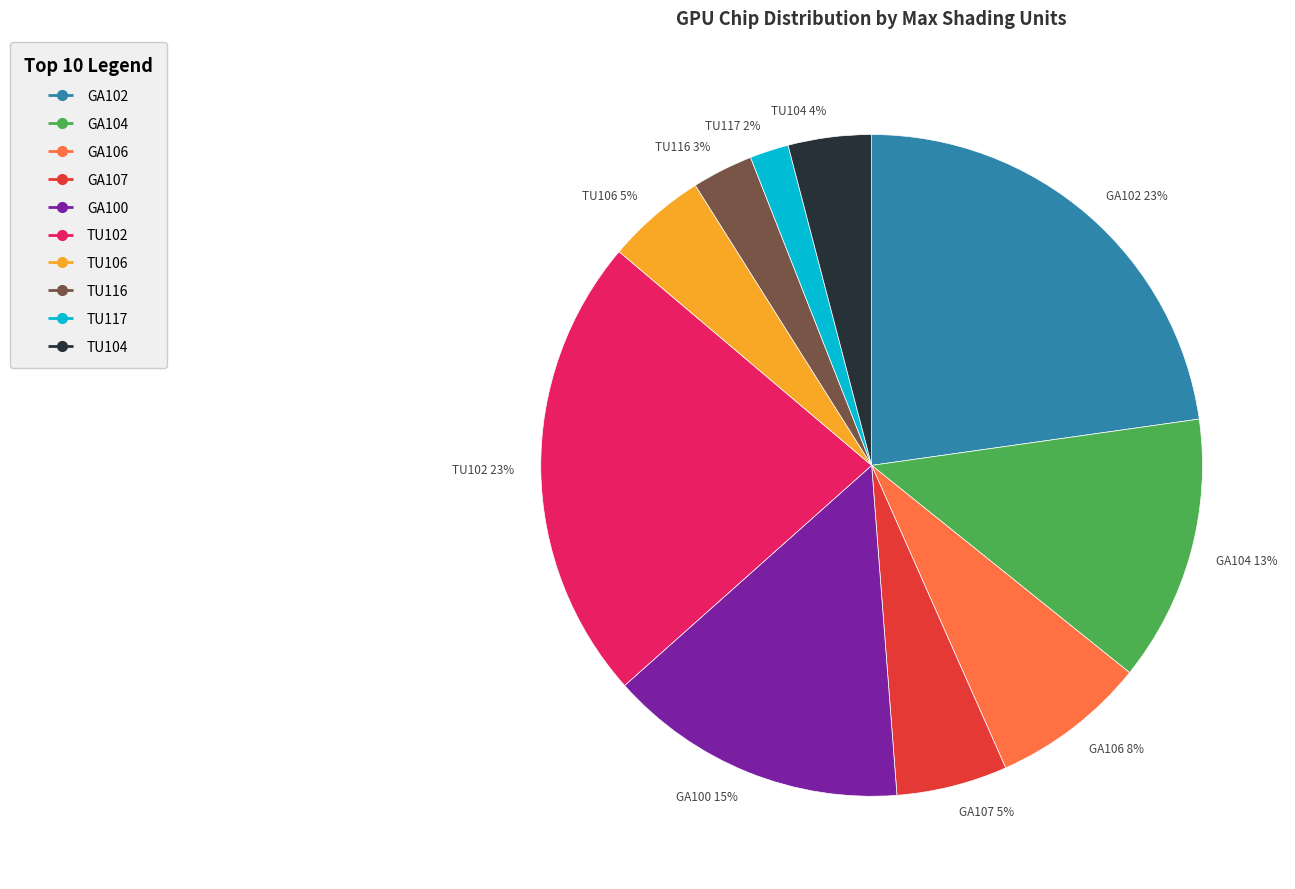

Which has a higher value, TU102 23% or GA104 13%?

TU102 23%